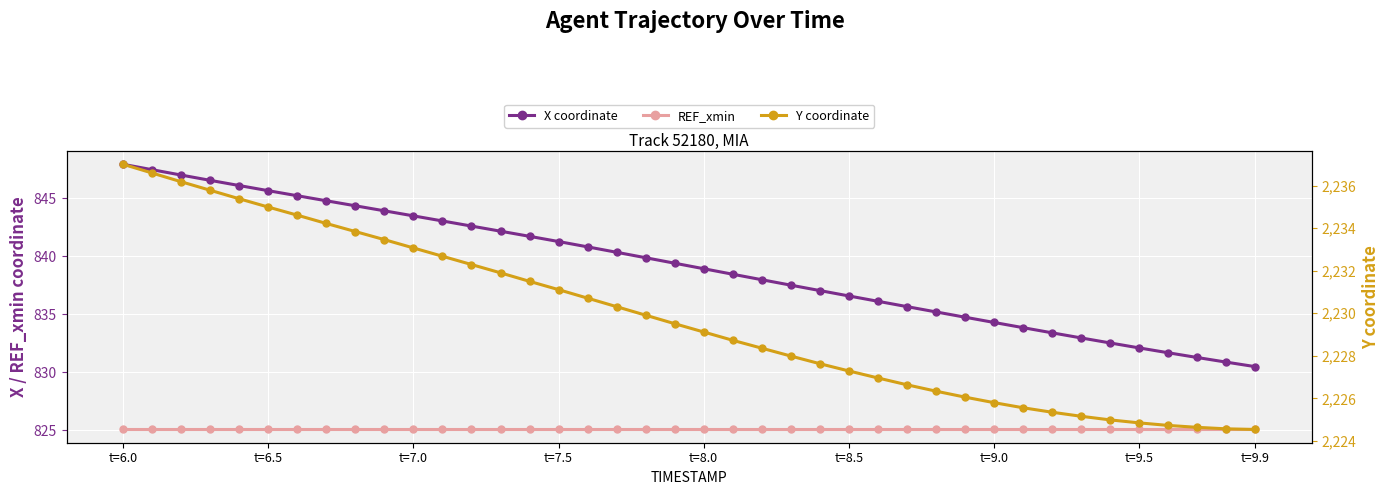

True or false: Y coordinate and REF_xmin cross at least once.

False